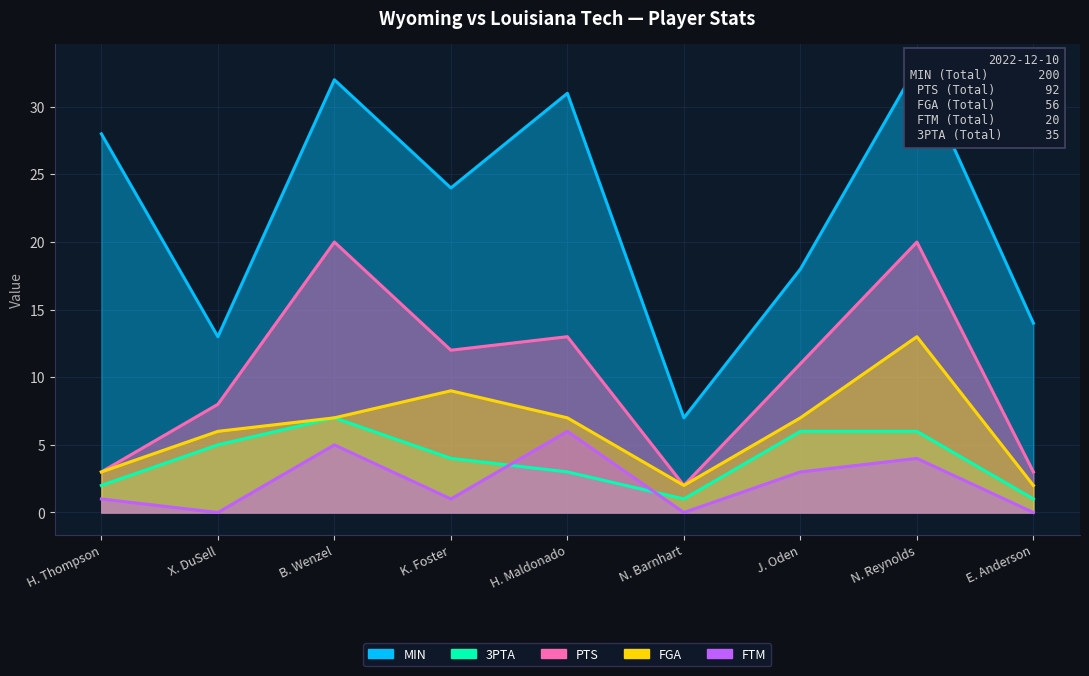

How many data points does each series have?

9